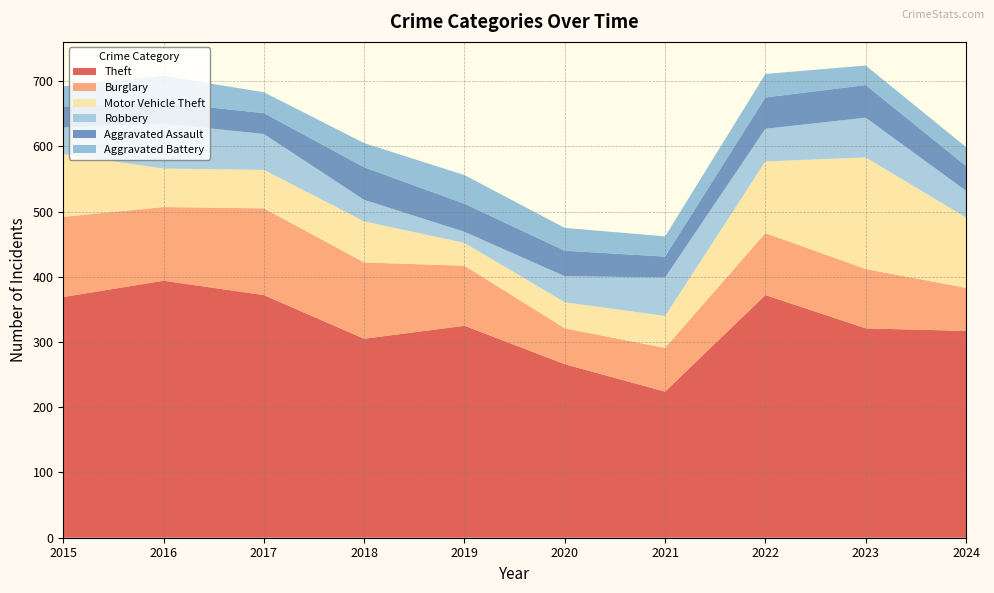

Reading right to left, transcribe all the data shown in this chart.

Theft: 2024=317	2023=321	2022=372	2021=224	2020=266	2019=325	2018=305	2017=372	2016=394	2015=369
Burglary: 2024=66	2023=91	2022=95	2021=67	2020=55	2019=92	2018=117	2017=133	2016=113	2015=123
Motor Vehicle Theft: 2024=108	2023=171	2022=110	2021=49	2020=40	2019=35	2018=63	2017=59	2016=59	2015=96
Robbery: 2024=41	2023=61	2022=50	2021=59	2020=40	2019=17	2018=33	2017=55	2016=69	2015=41
Aggravated Assault: 2024=38	2023=50	2022=48	2021=32	2020=39	2019=43	2018=50	2017=32	2016=32	2015=32
Aggravated Battery: 2024=29	2023=30	2022=36	2021=31	2020=35	2019=44	2018=37	2017=32	2016=41	2015=31